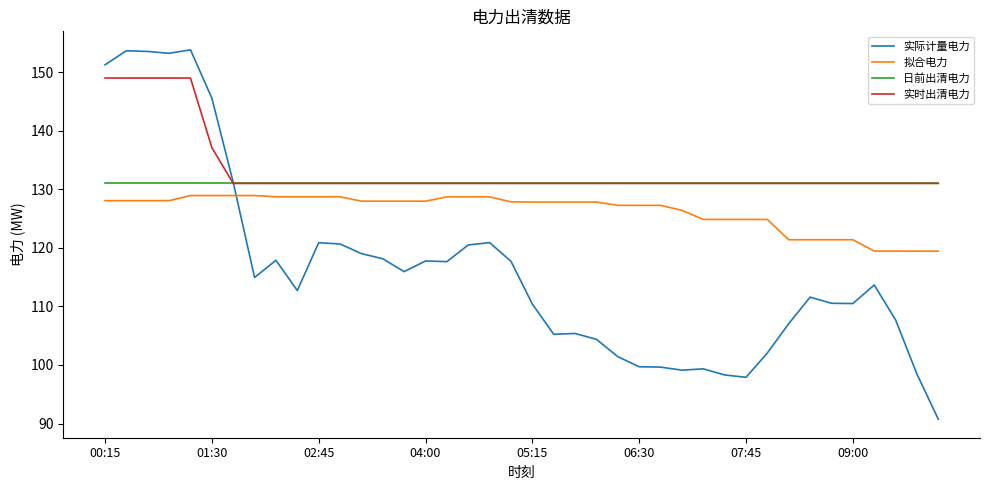

Does the chart display data point markers on the line(s)?

No